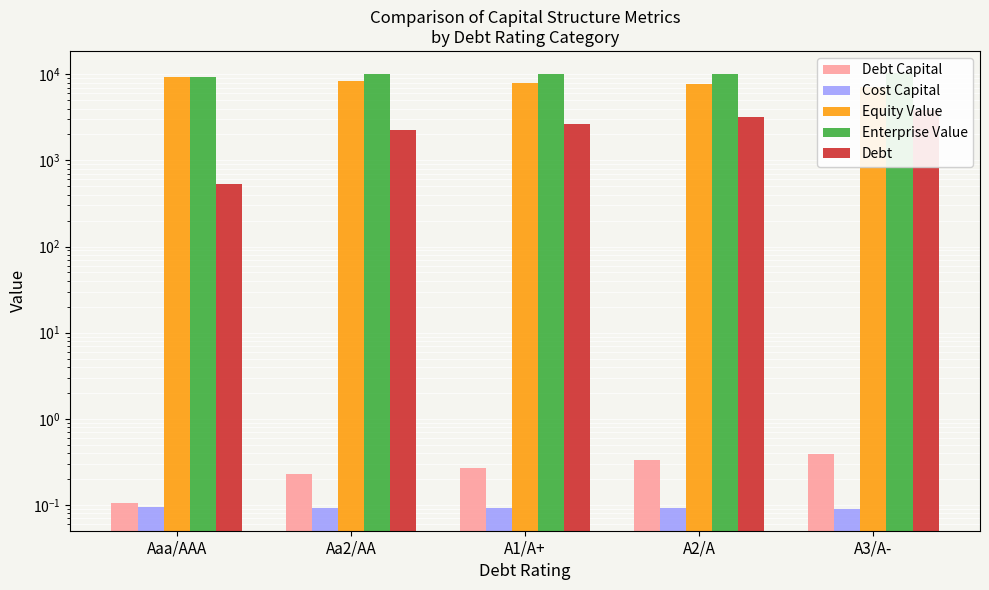

What is the difference between the Enterprise Value values at A2/A and A3/A-?

209.3